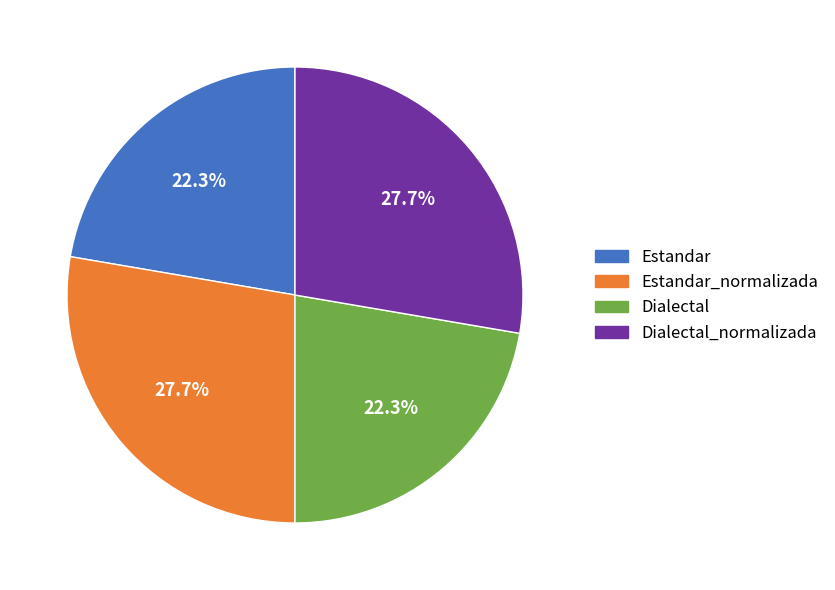

What percentage is the Dialectal slice, to the nearest percent?

22%